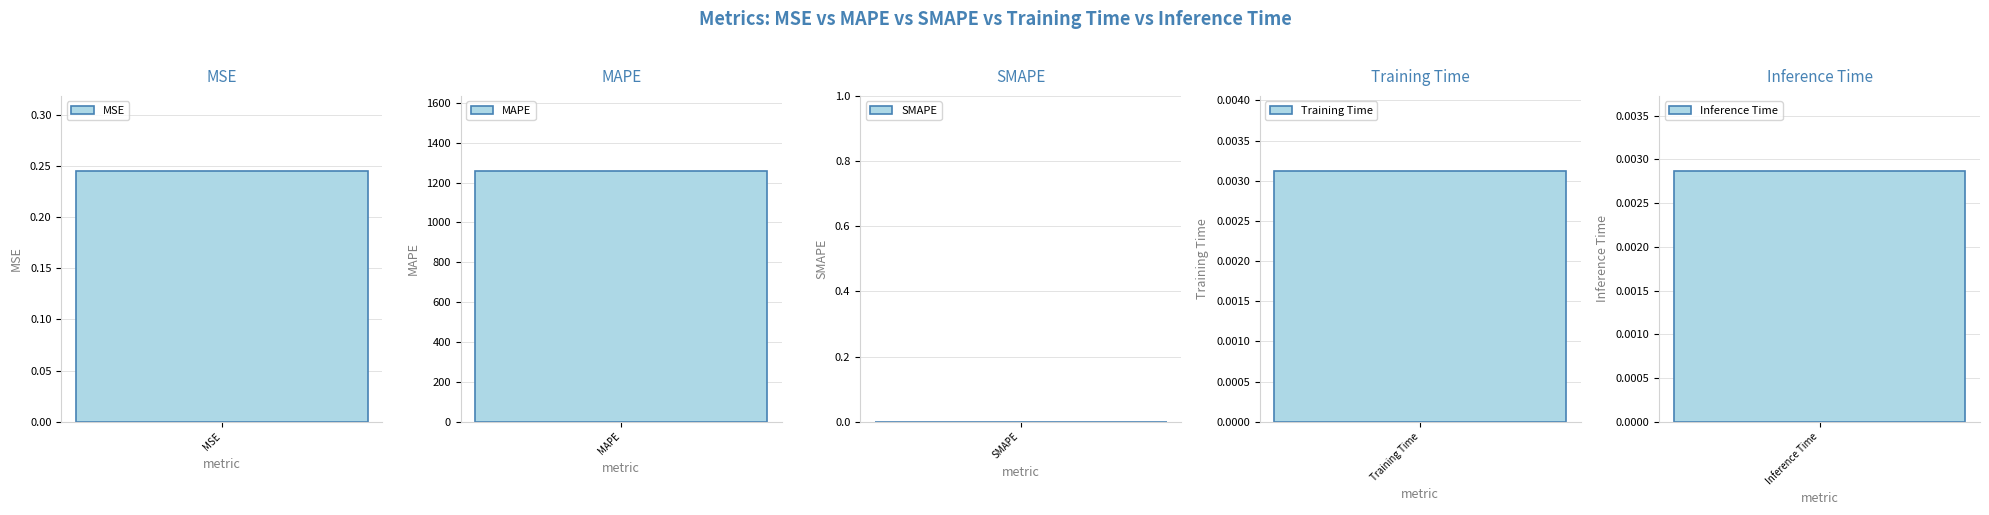

What is the value of the 2nd bar from the left?

1257.9